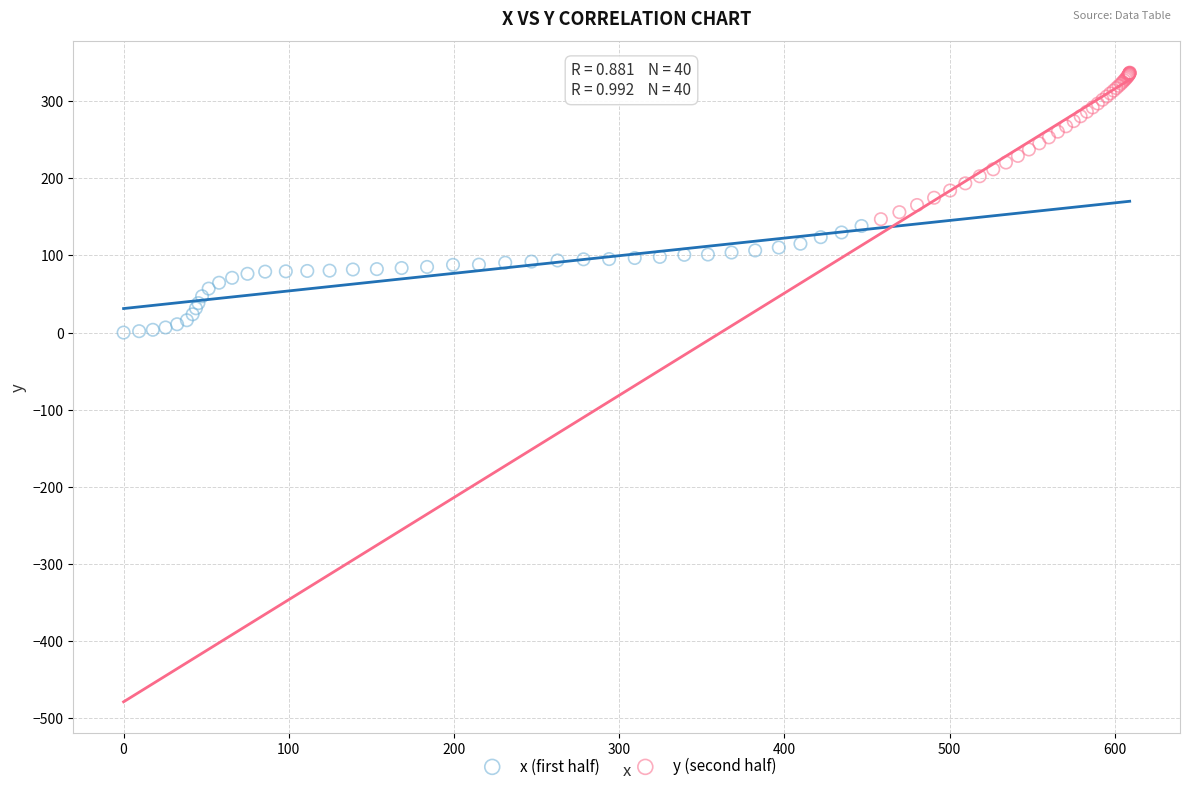

Which series contains the lowest Y value?

x (first half)